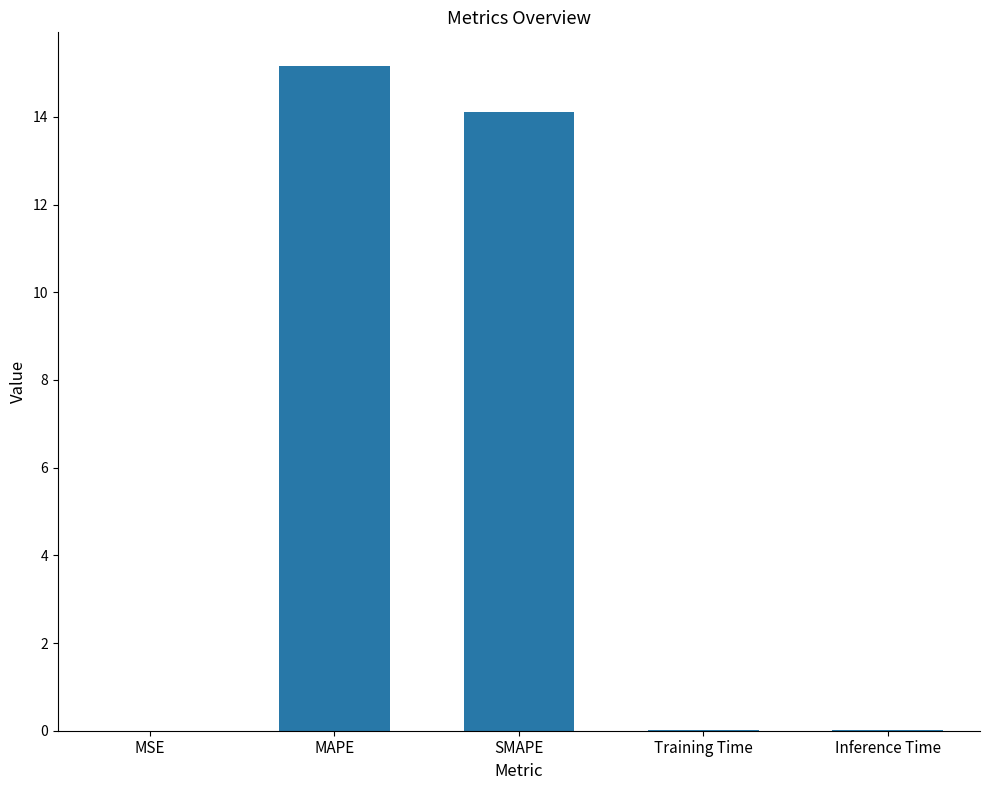

Between Training Time and SMAPE, which is larger?

SMAPE